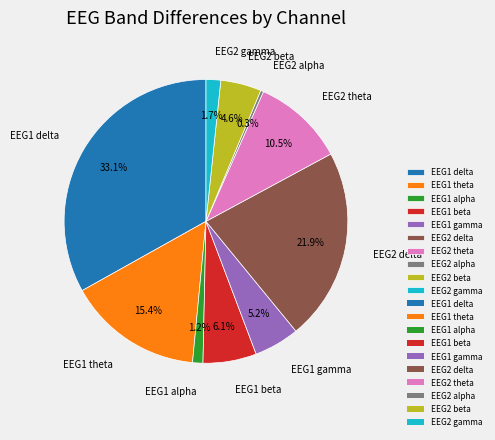

Count the number of slices in the pie.

10